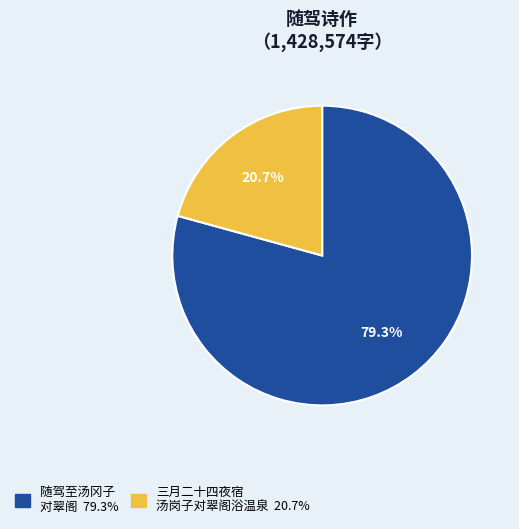

Is there any slice that represents more than half of the pie?

Yes